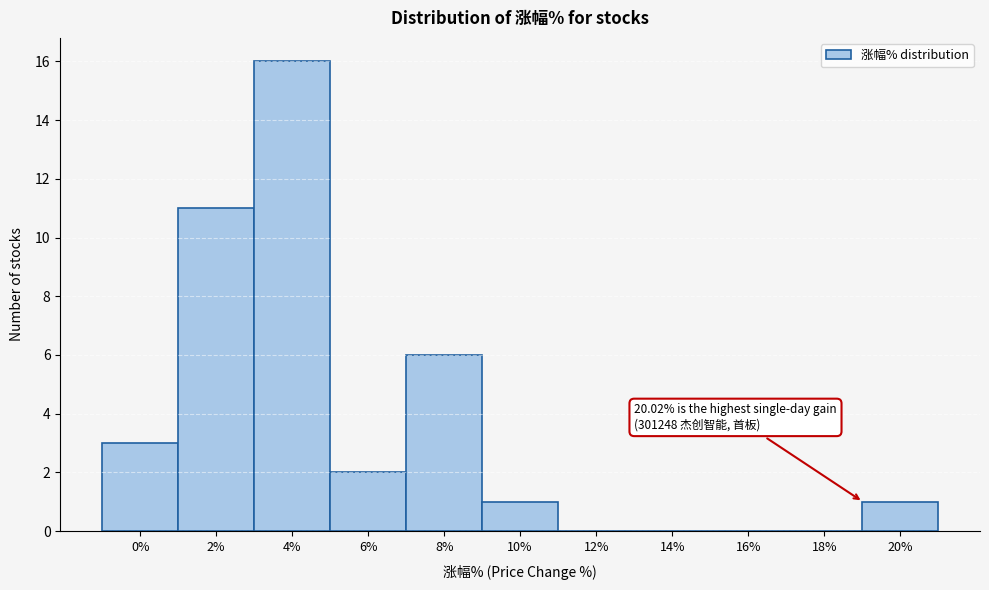

Reading left to right, list all the values displayed in this chart.

0%=3	2%=11	4%=16	6%=2	8%=6	10%=1	12%=0	14%=0	16%=0	18%=0	20%=1